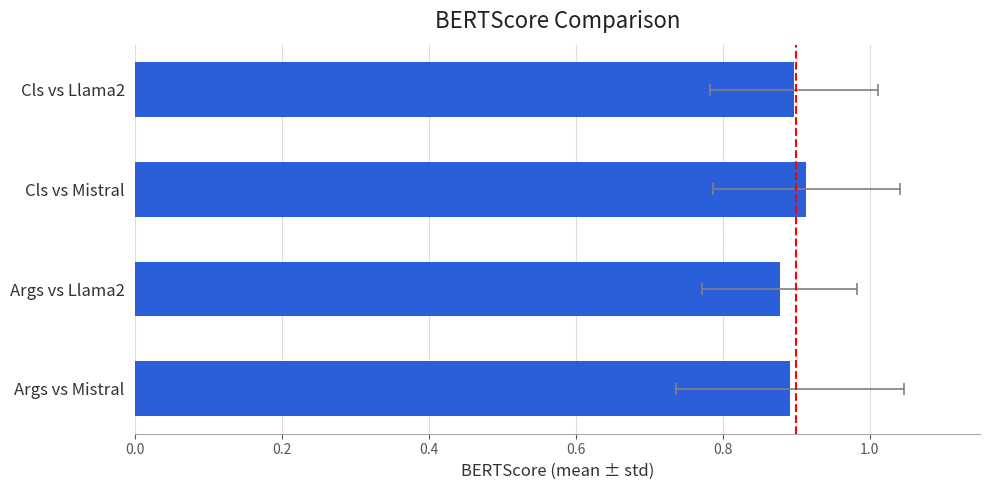

What is the average value?

0.9